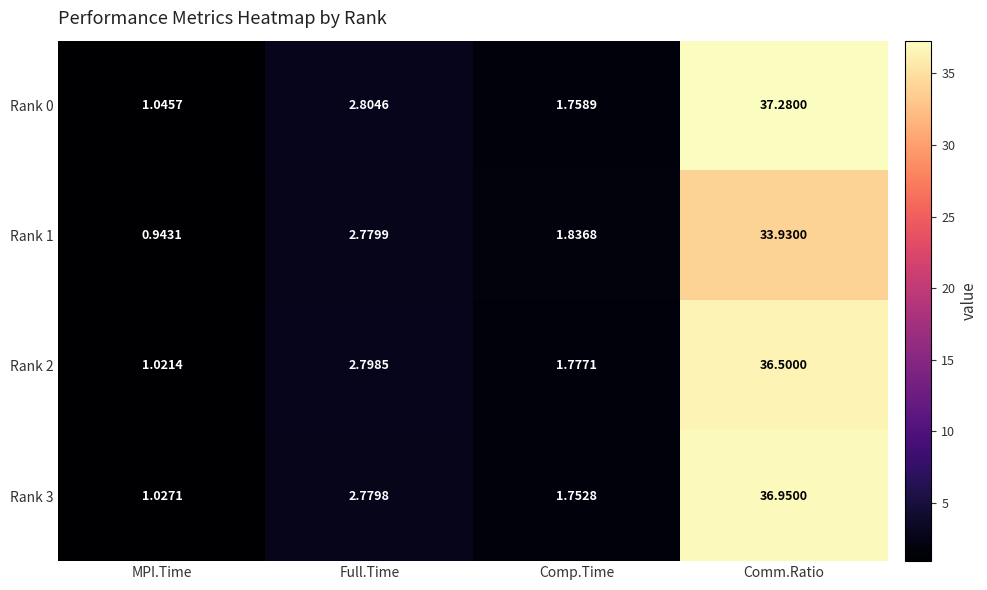

How many data points in Rank 0 are less than 2?

2